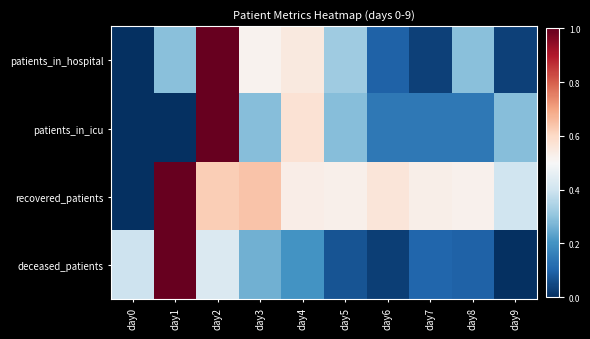

What is the total value across all series at day1?

2.3